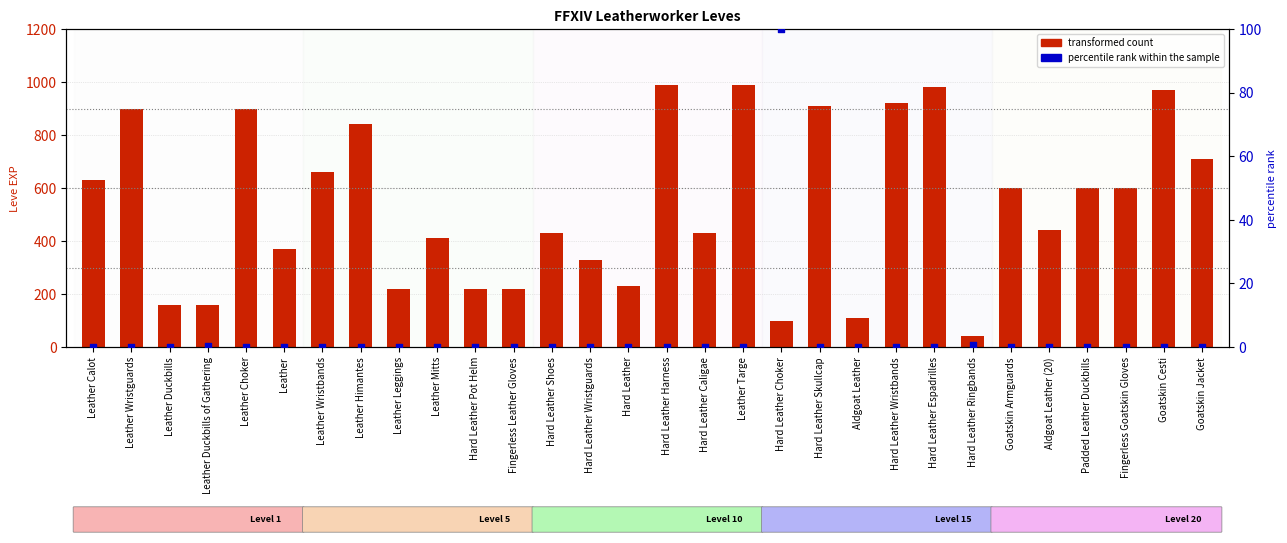

Which series has the largest total across all categories?

transformed count